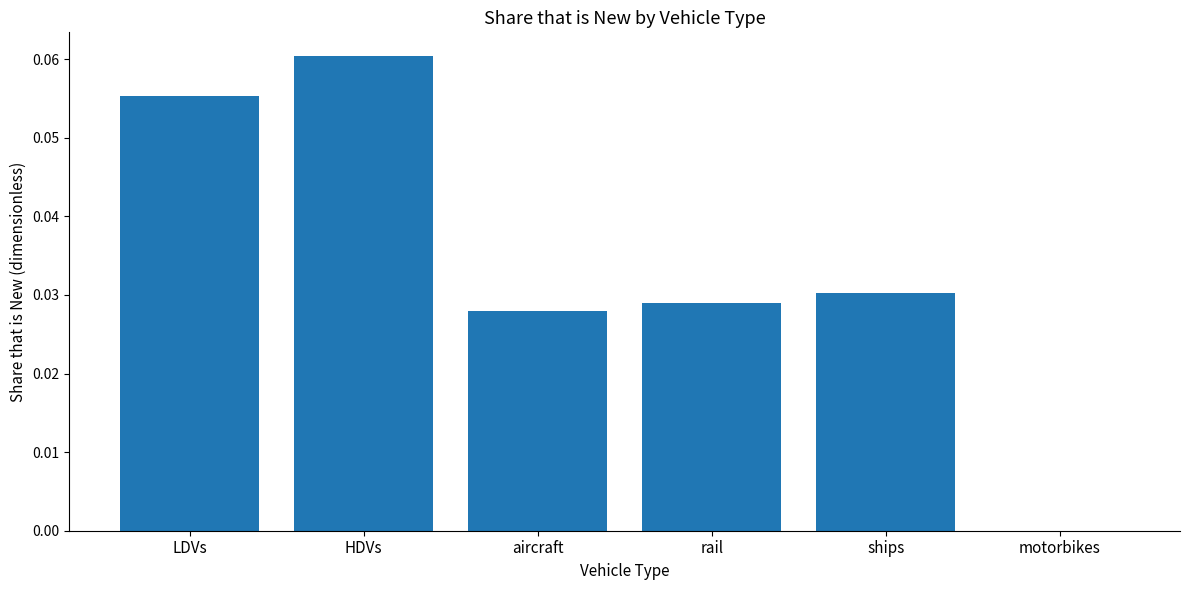

Which category has the highest value across all series?

HDVs